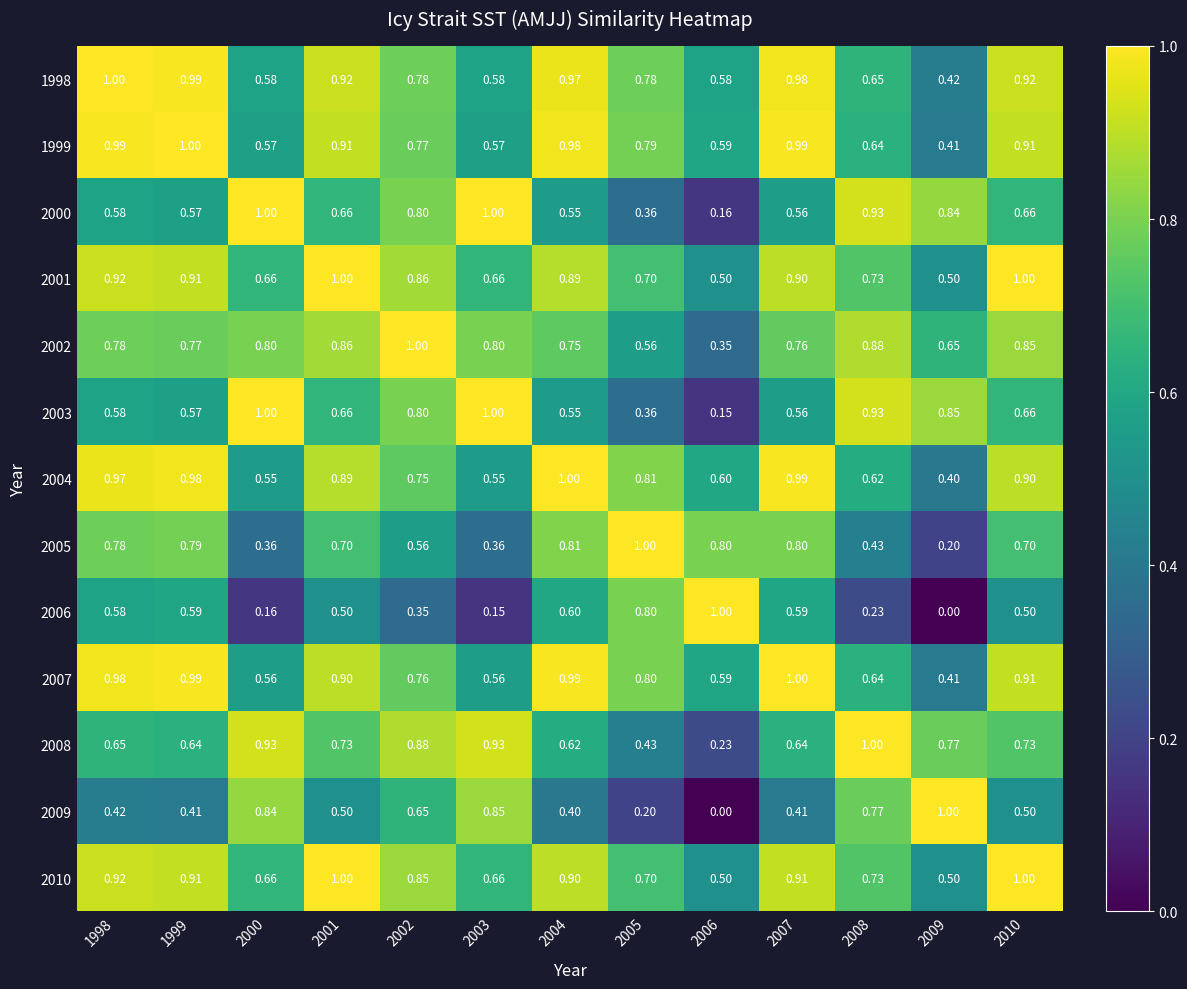

Is the value of 2001 at 2009 greater than the value of 2002 at 2009?

No